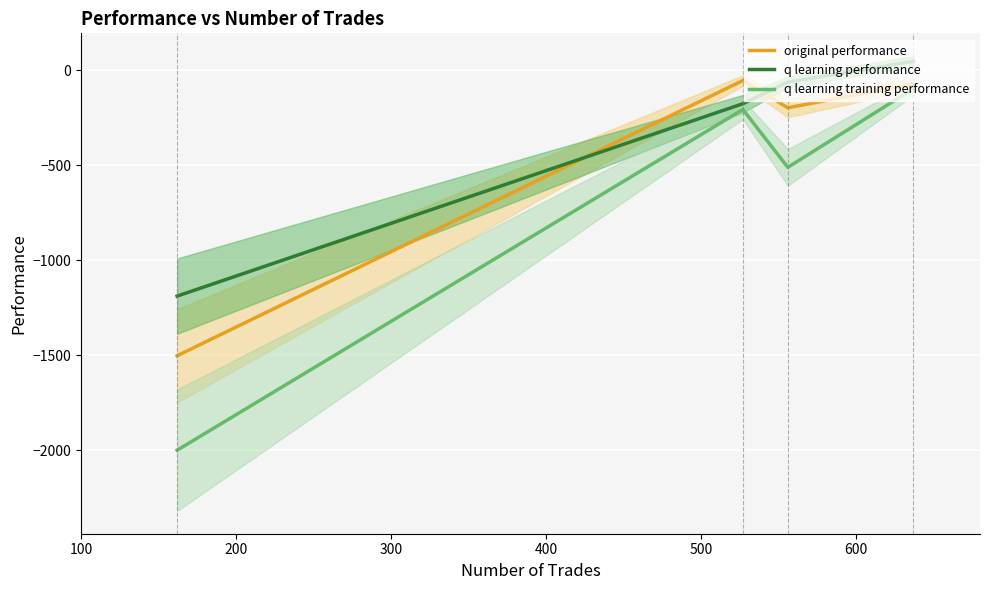

True or false: q learning training performance and q learning performance intersect in this chart.

False